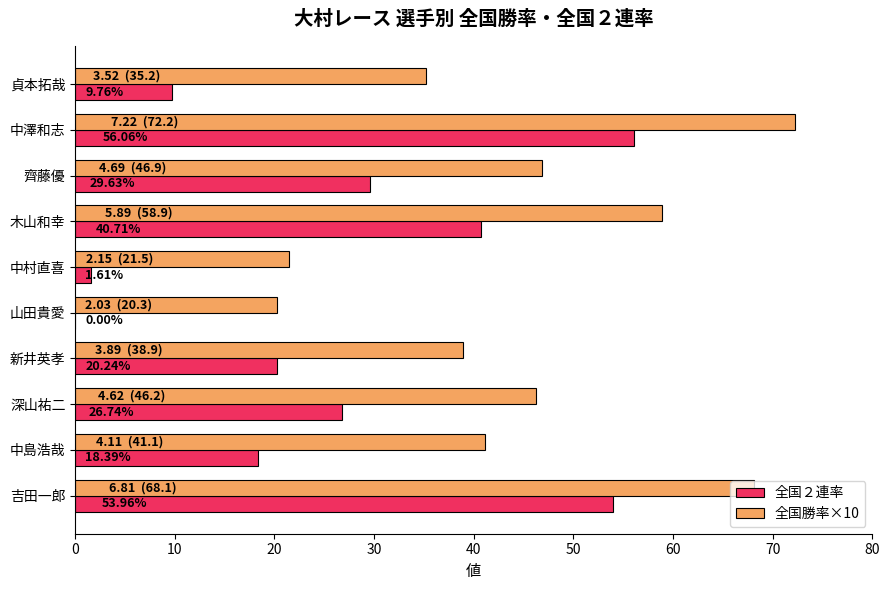

What is the sum of all 全国２連率 values?

257.1